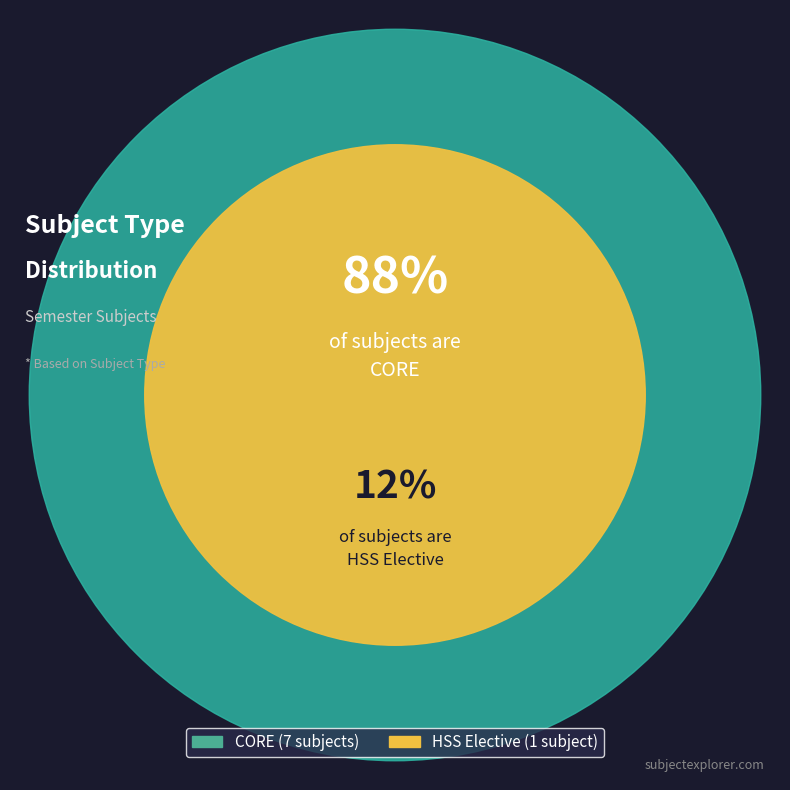

What is the change in value from CORE to HSS Elective?

-6